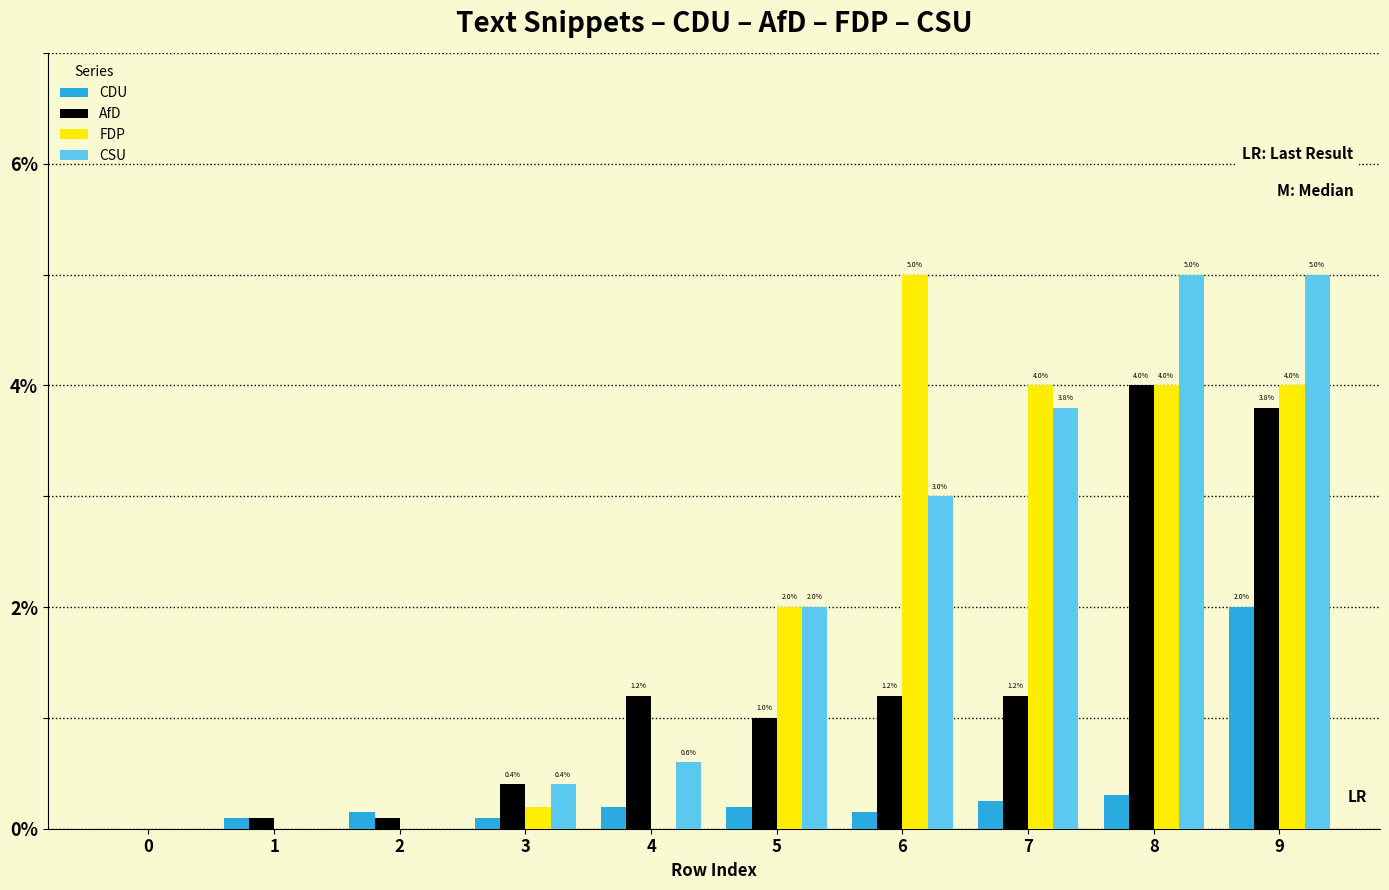

How many data points does each series have?

10